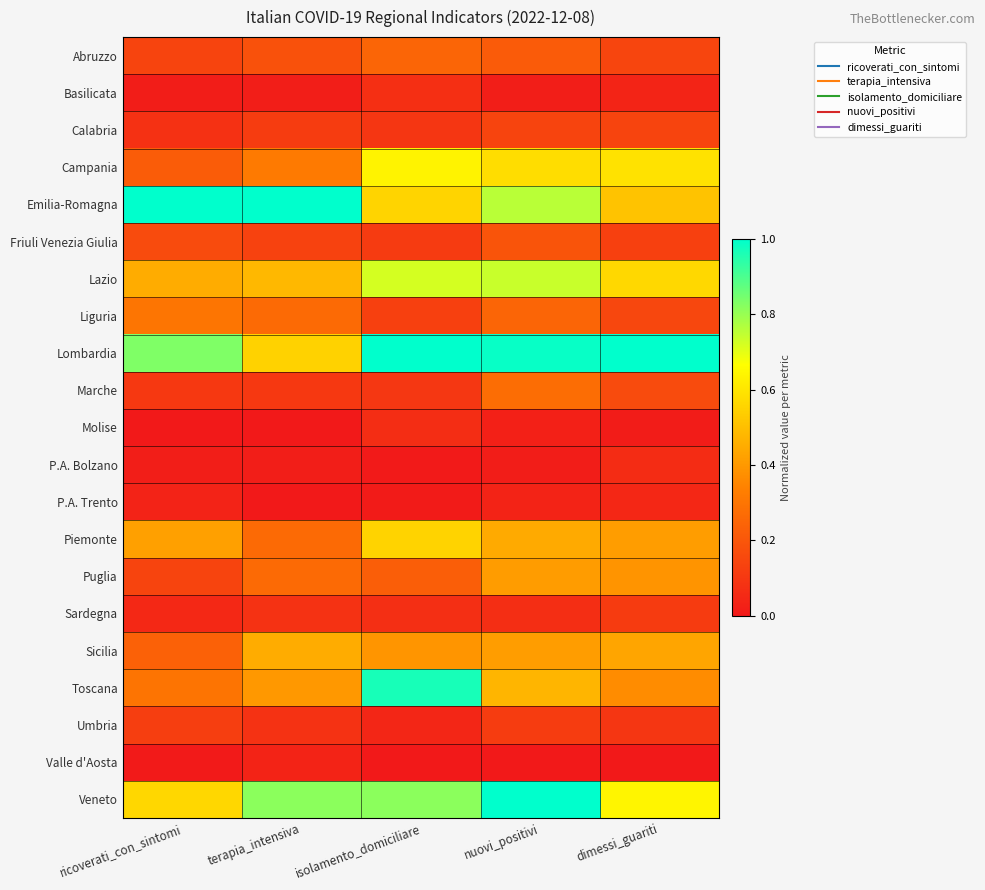

What is the difference between the highest and lowest values at terapia_intensiva?

1.0